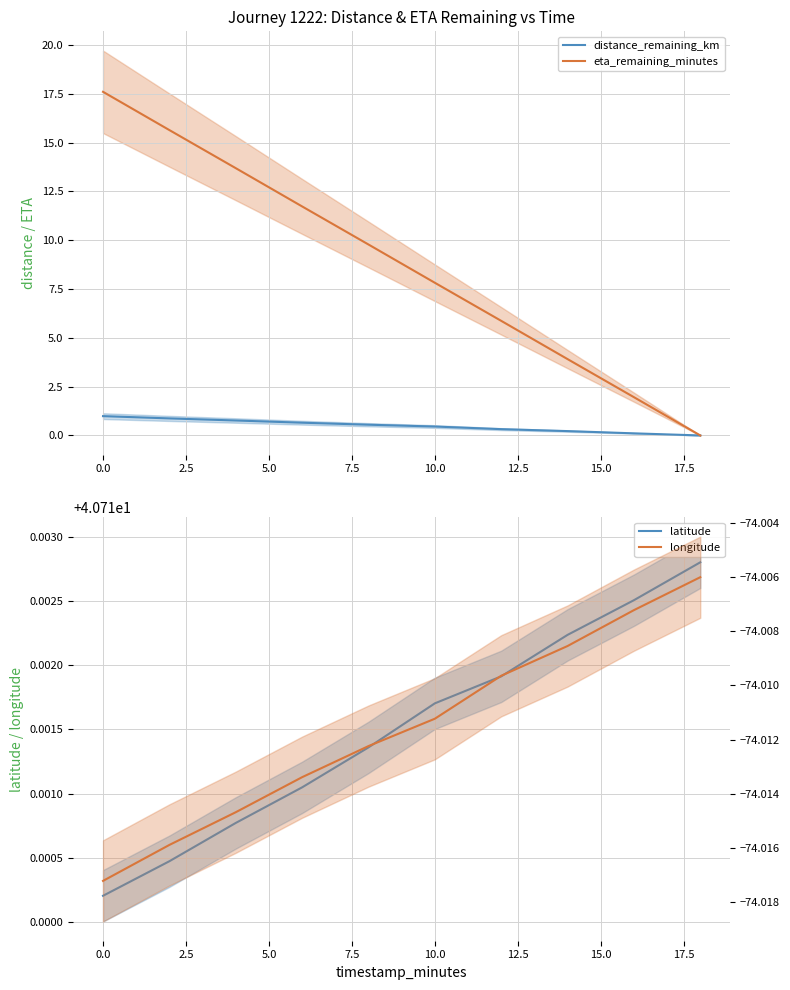

True or false: distance_remaining_km has more than 2 points higher than both neighbors.

False